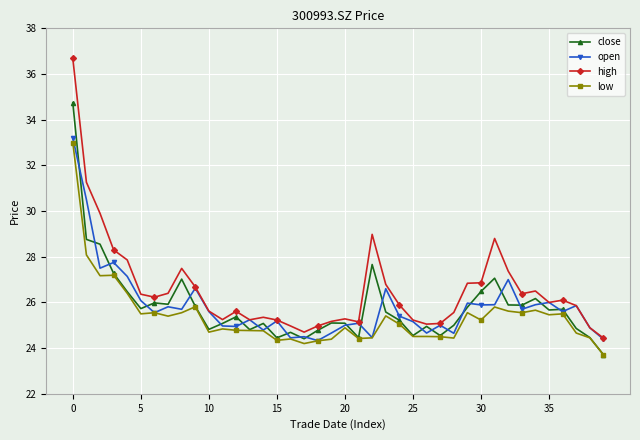

True or false: high has more than 2 interior local peaks.

True